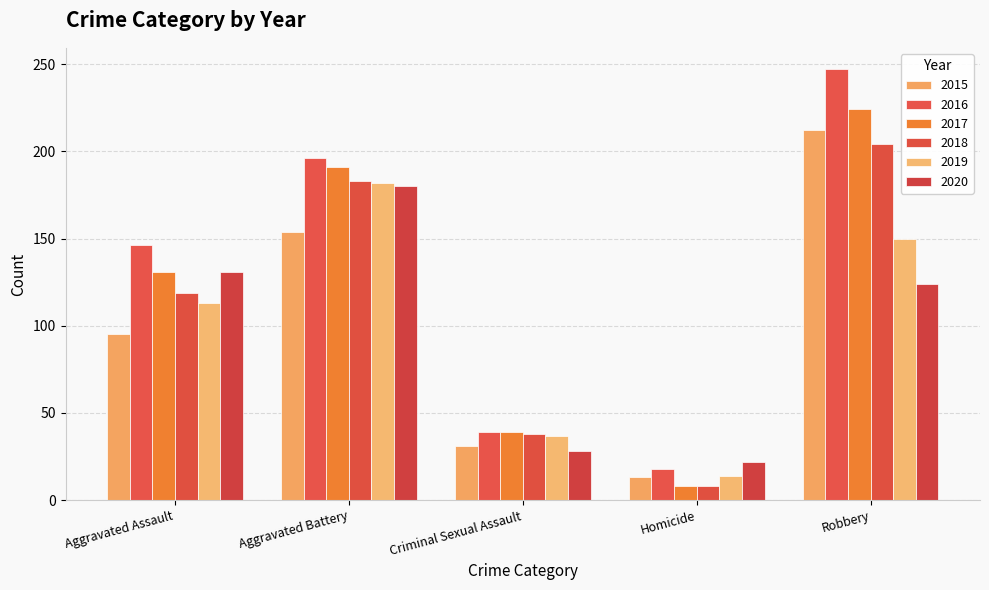

What is the average value of the 2020 series?

97